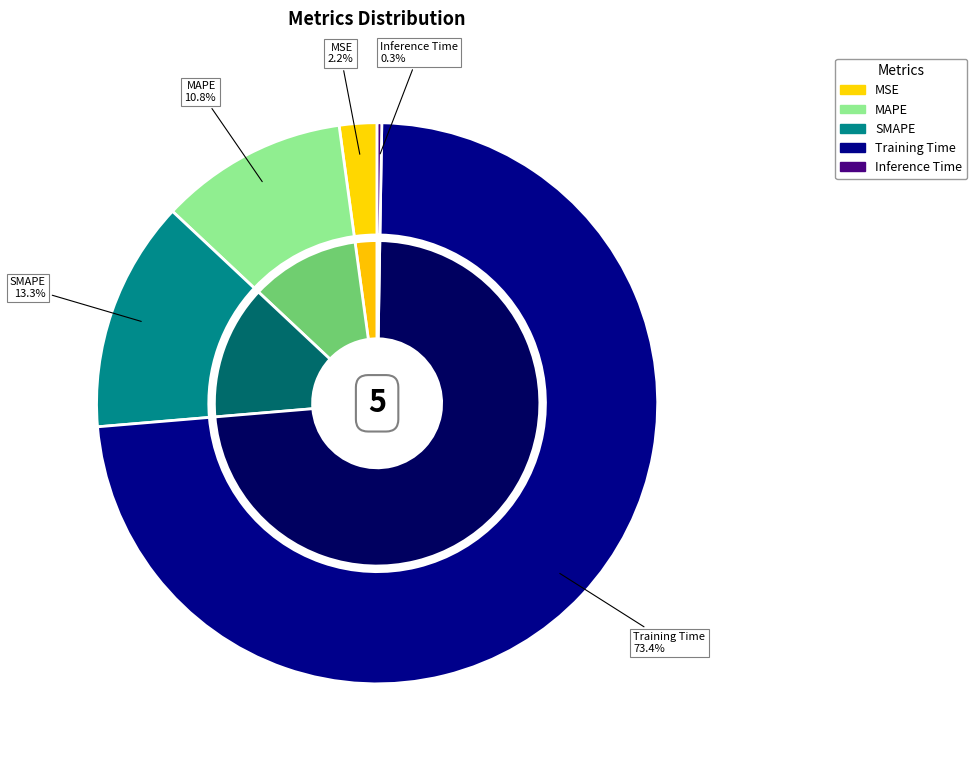

To the nearest percent, what portion does Training Time represent?

73%